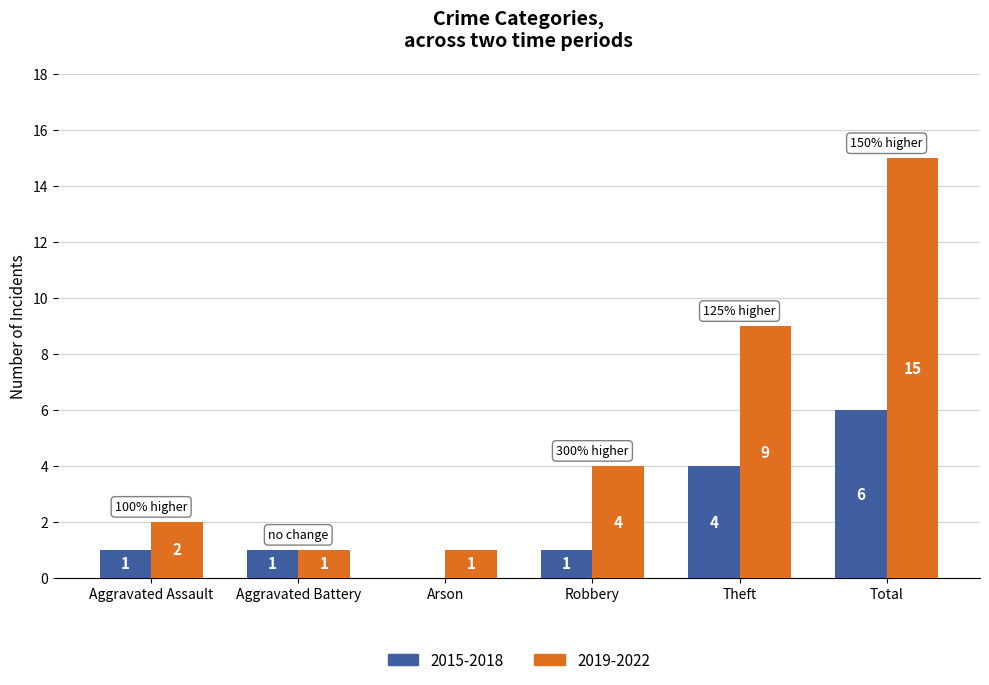

What is the maximum value for 2019-2022?

15